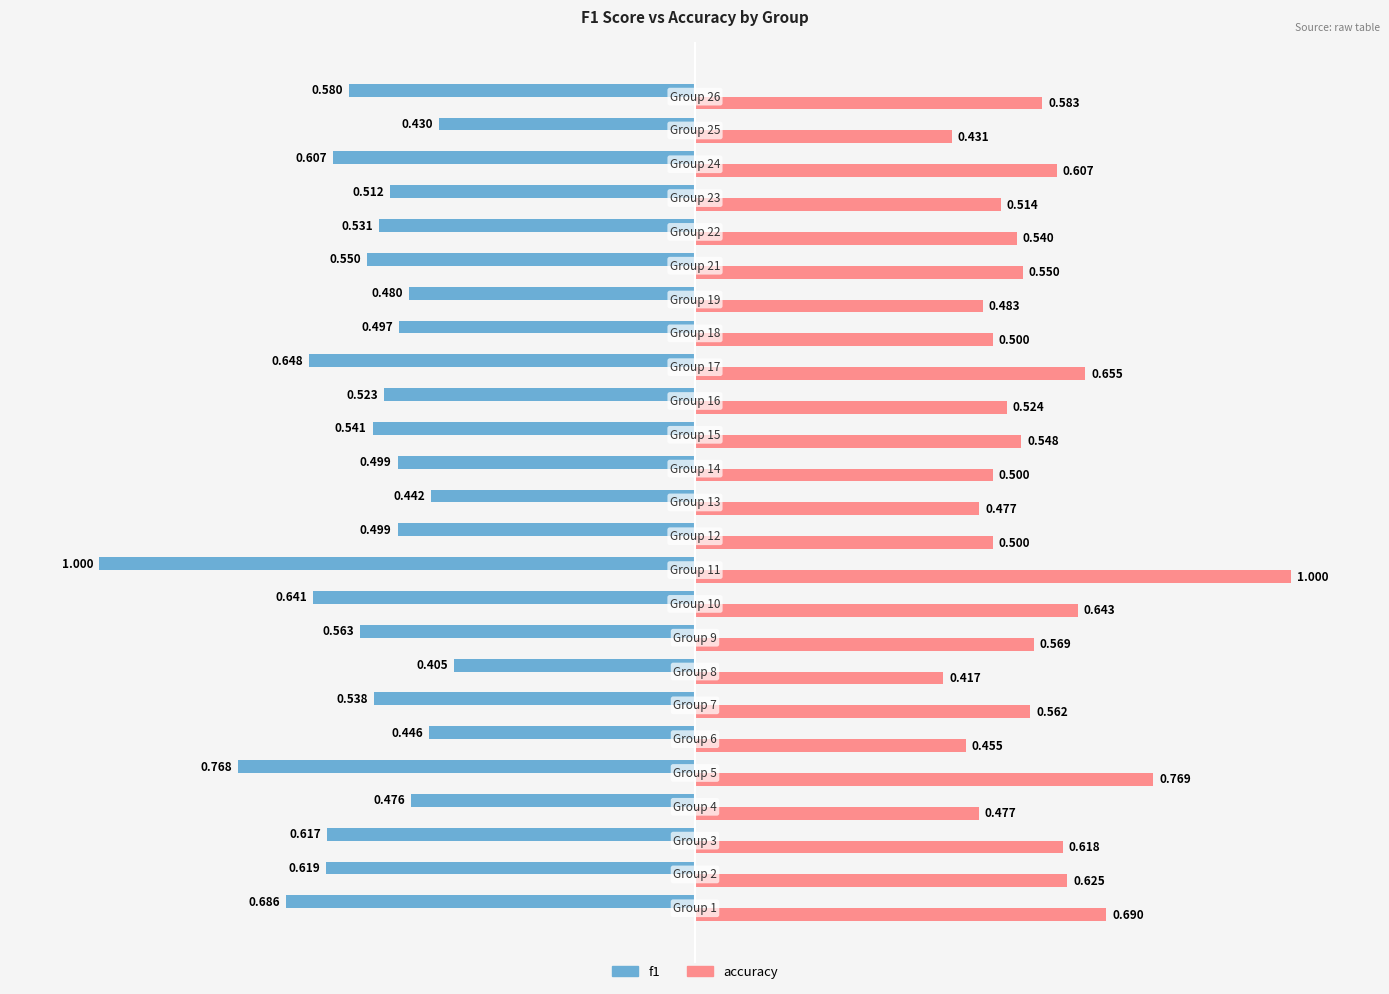

Which series has the largest total across all categories?

accuracy